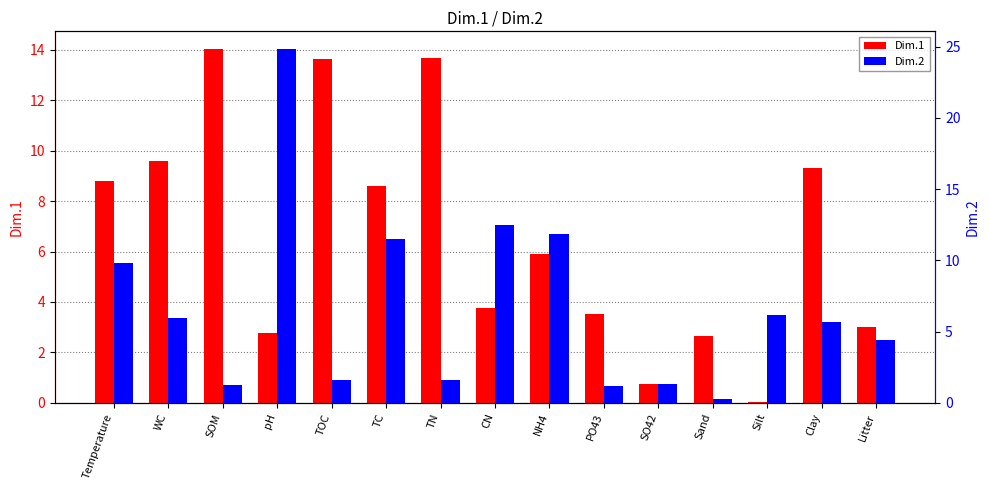

Reading right to left, what are all the values shown in this chart?

Dim.1: 3.0	9.3	0.0	2.7	0.7	3.5	5.9	3.8	13.7	8.6	13.6	2.8	14.0	9.6	8.8
Dim.2: 4.4	5.7	6.2	0.3	1.3	1.2	11.8	12.5	1.6	11.5	1.6	24.8	1.3	5.9	9.8